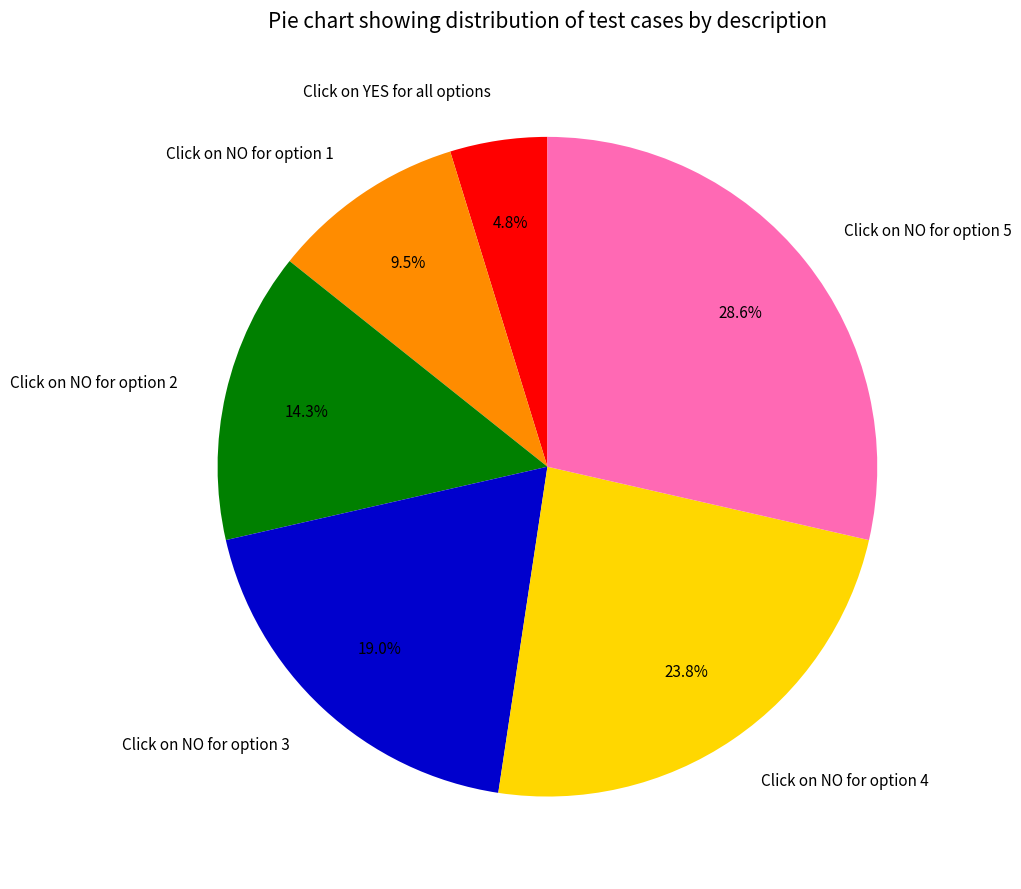

How many segments does this pie chart have?

6